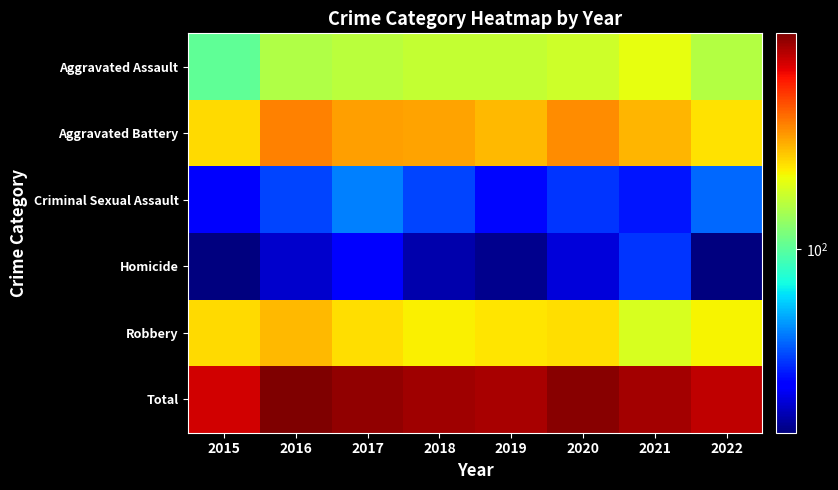

Between 2019 and 2021, which series saw the biggest shift?

Robbery